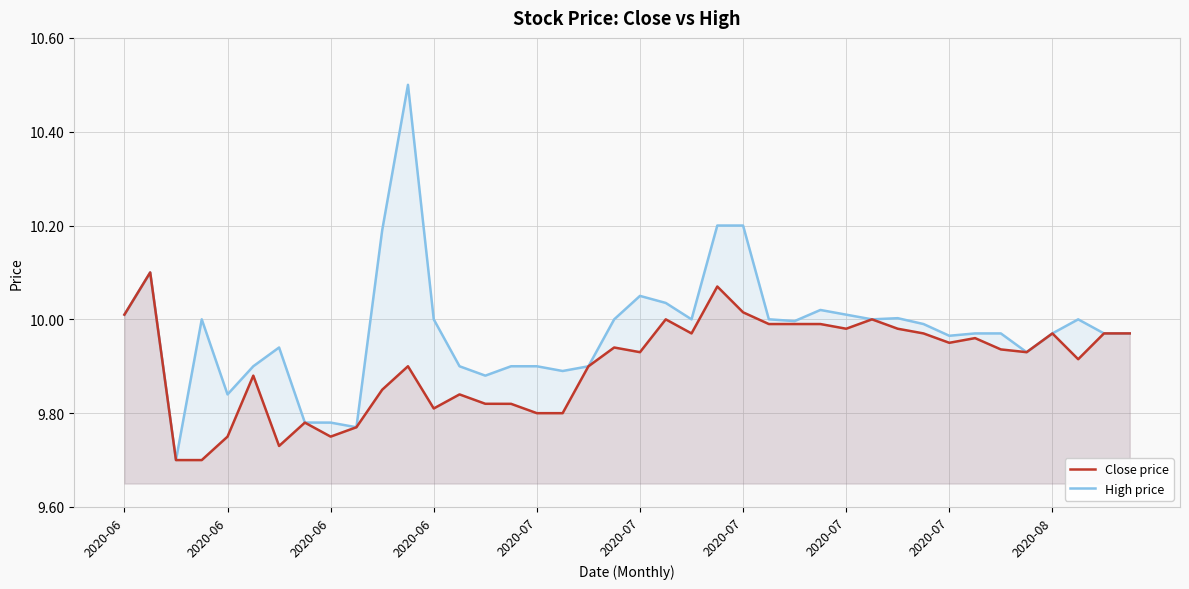

True or false: Close price and High price cross at least once.

False